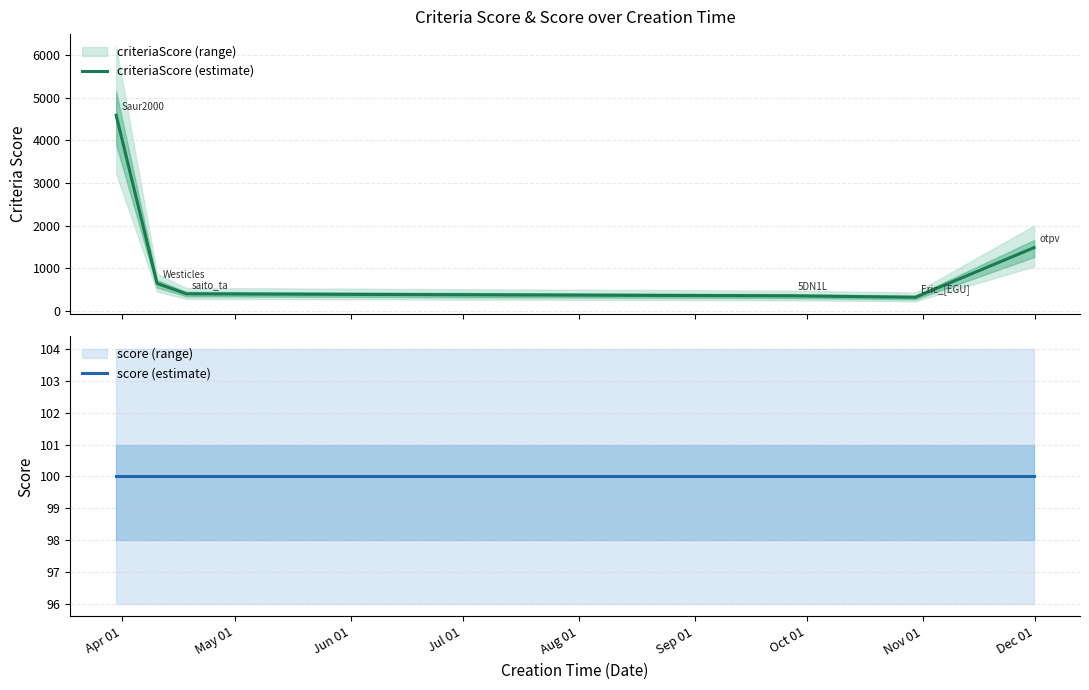

What is the lowest value of the criteriaScore (estimate) series?

315